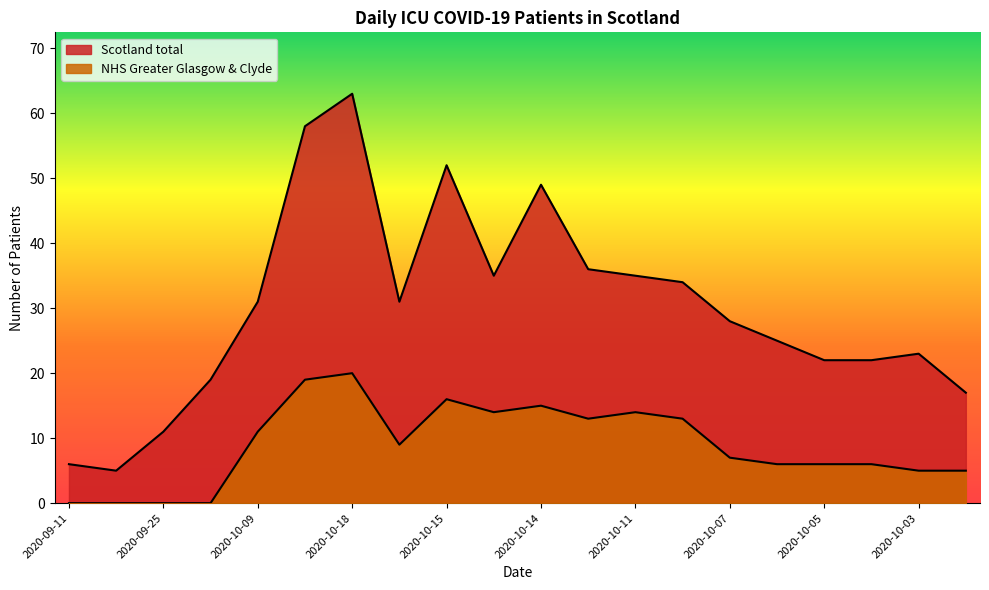

Rank the categories by Scotland total value from lowest to highest.

2020-09-18, 2020-09-11, 2020-09-25, 2020-10-01, 2020-10-02, 2020-10-05, 2020-10-04, 2020-10-03, 2020-10-06, 2020-10-07, 2020-10-09, 2020-10-08, 2020-10-10, 2020-10-13, 2020-10-11, 2020-10-12, 2020-10-14, 2020-10-15, 2020-10-16, 2020-10-18